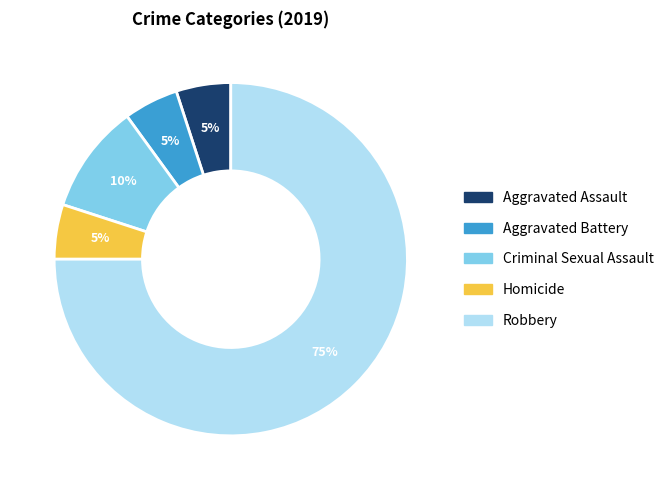

Which category accounts for the majority?

Robbery